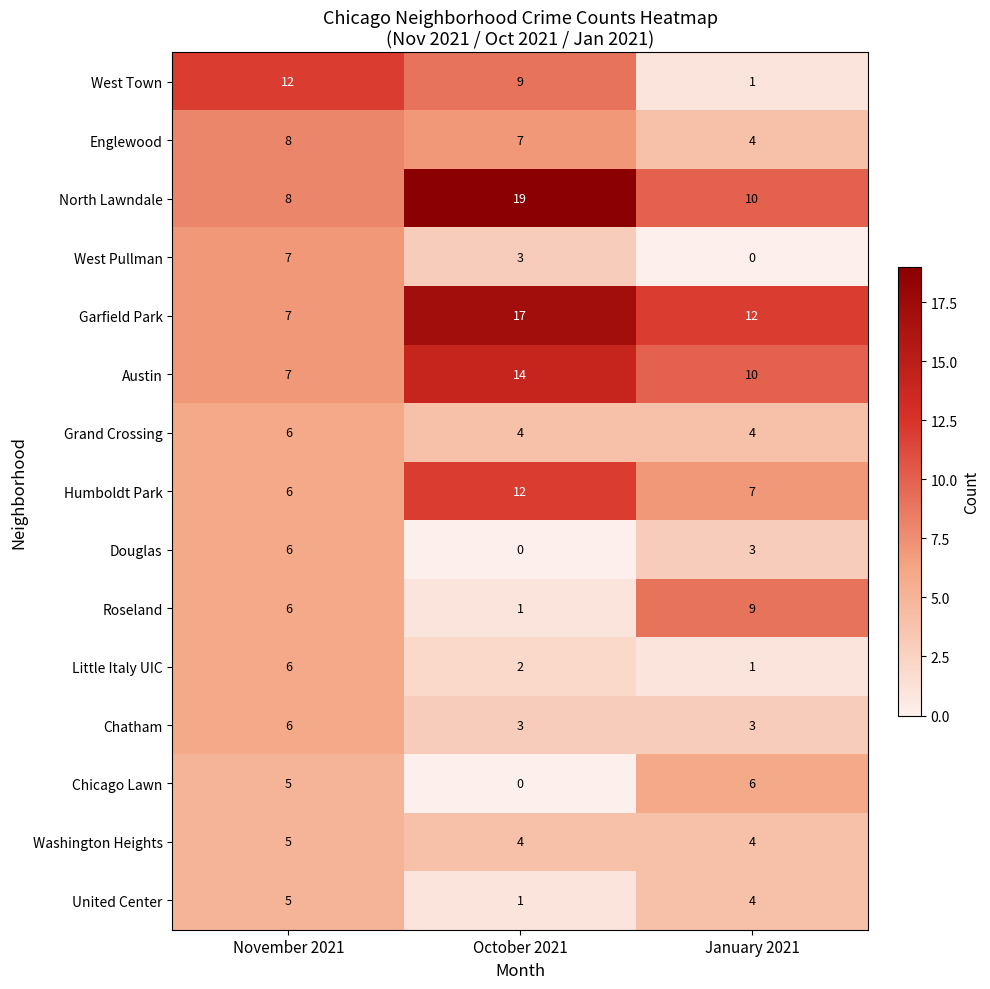

How many Roseland values are between 1 and 9?

3